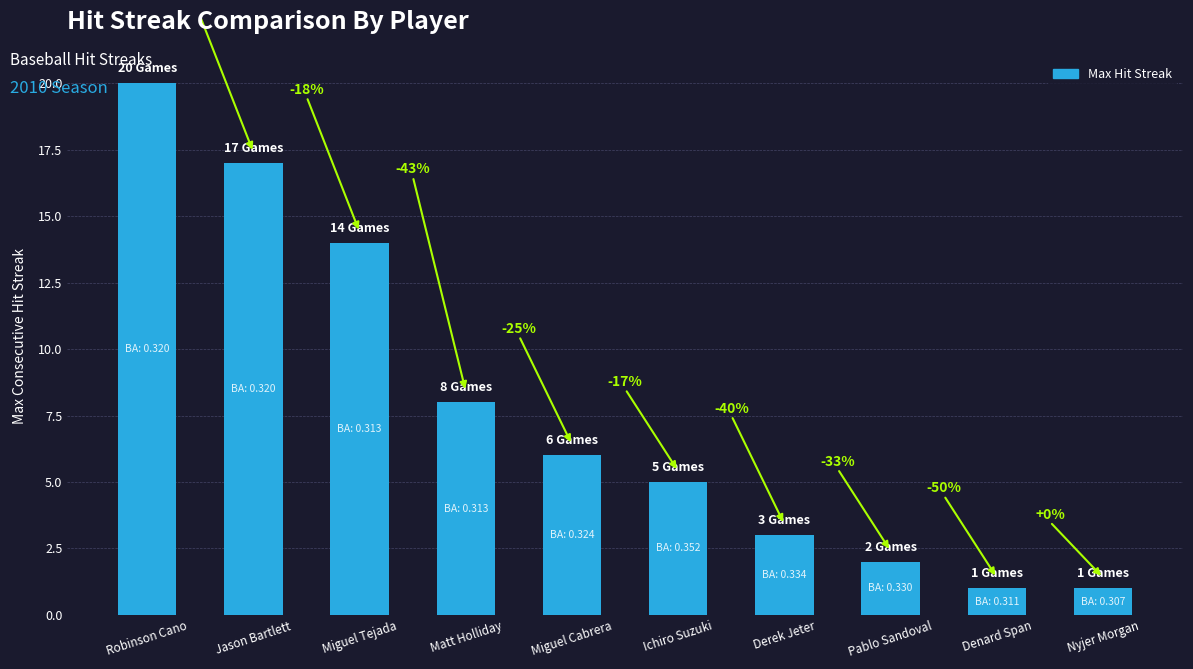

Are the bars horizontal?

No